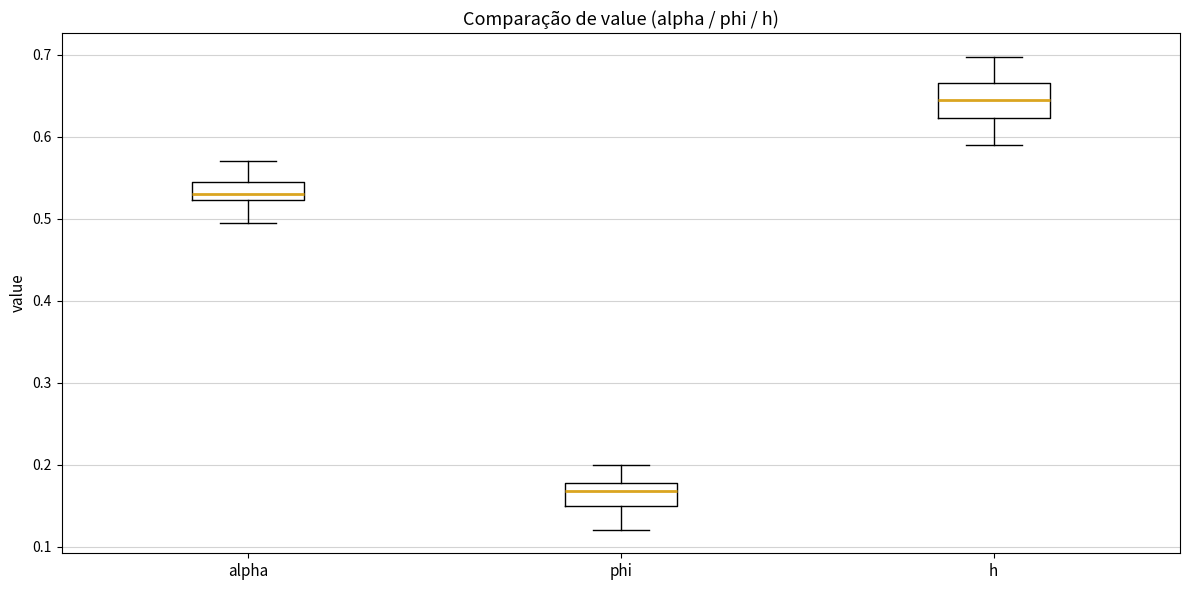

Comparing the boxes themselves (not the whiskers), which one is the tallest?

h